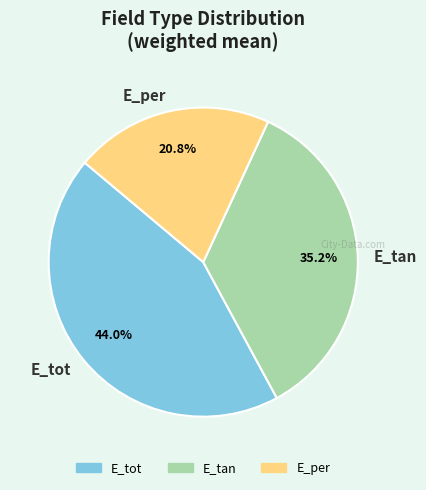

Is there any slice that represents more than half of the pie?

No